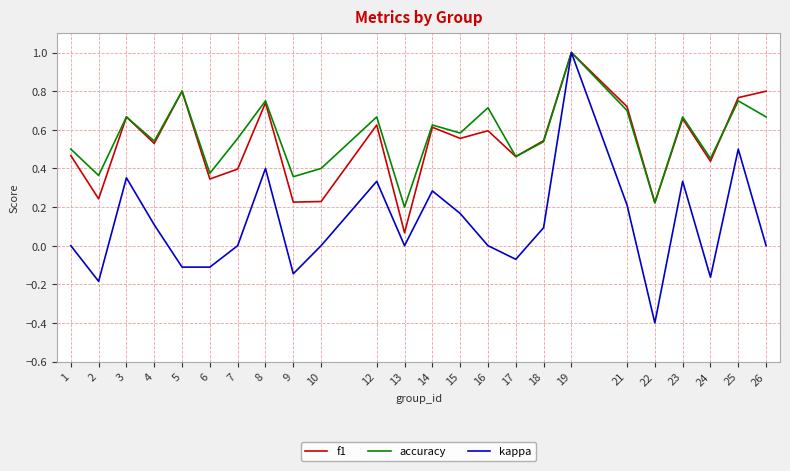

At which label does accuracy reach its minimum?

13